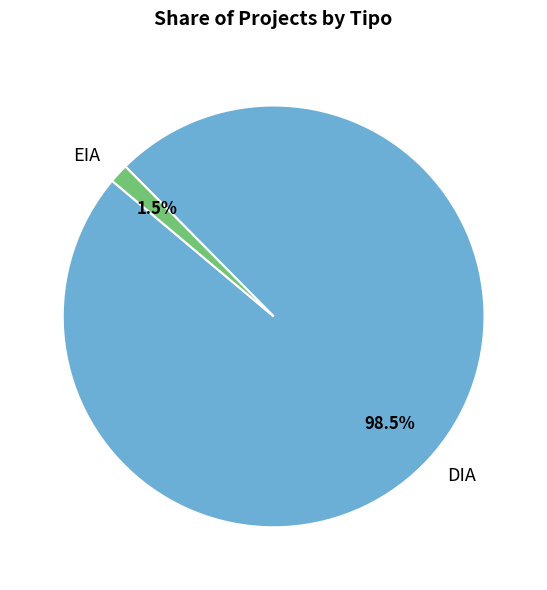

Which slice is the smallest?

EIA